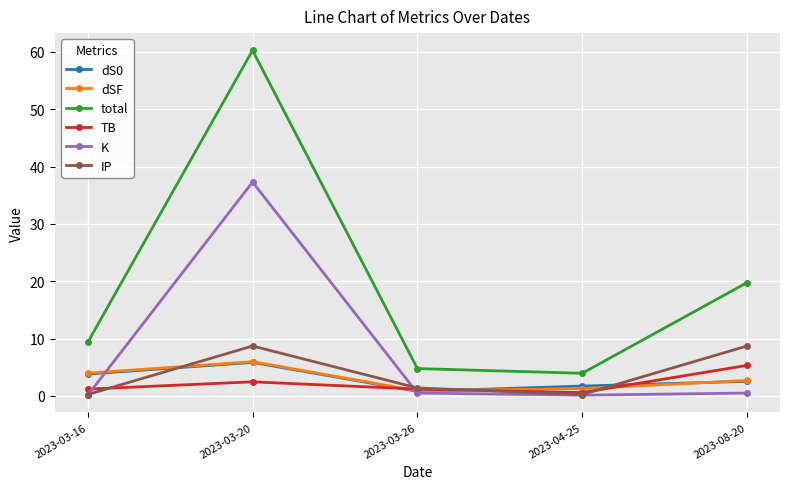

Rank the categories by dS0 value from highest to lowest.

2023-03-20, 2023-03-16, 2023-08-20, 2023-04-25, 2023-03-26